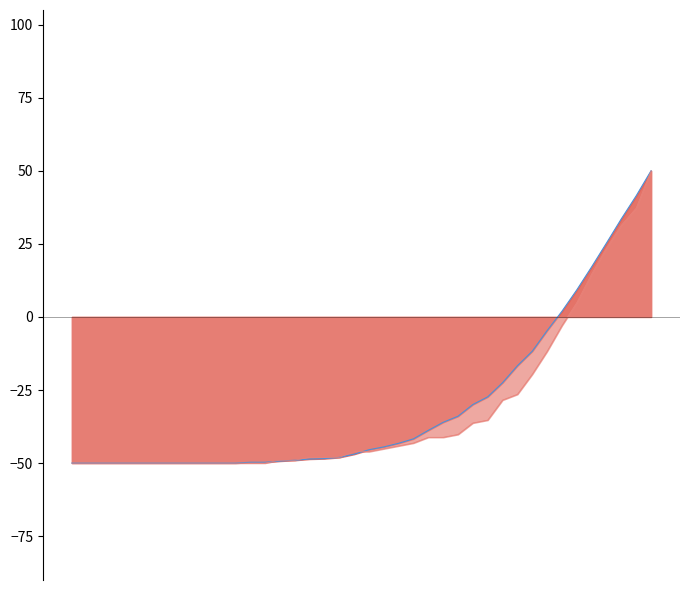

What is the difference between the highest and lowest values at 29?

5.9